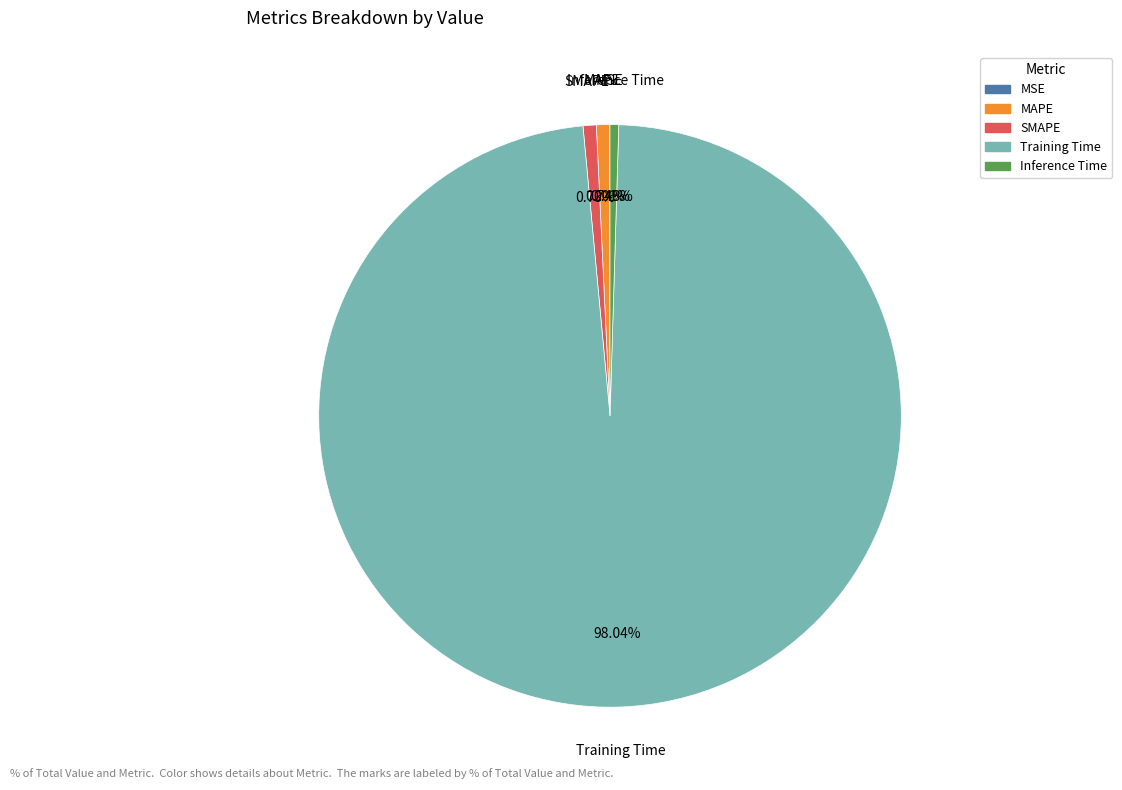

Which category has the biggest portion of the pie?

Training Time